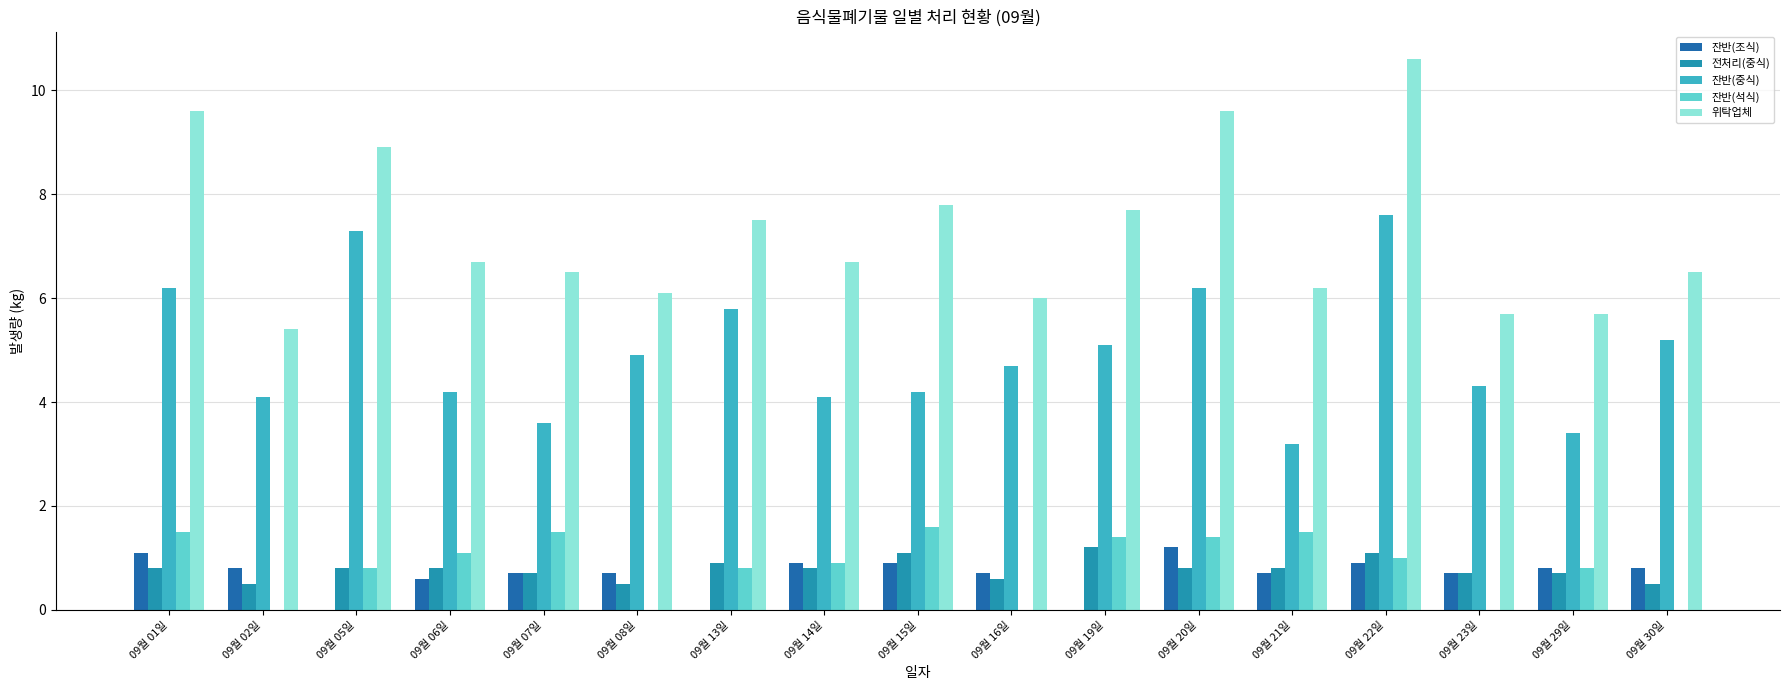

What is the maximum value shown in the chart?

10.6